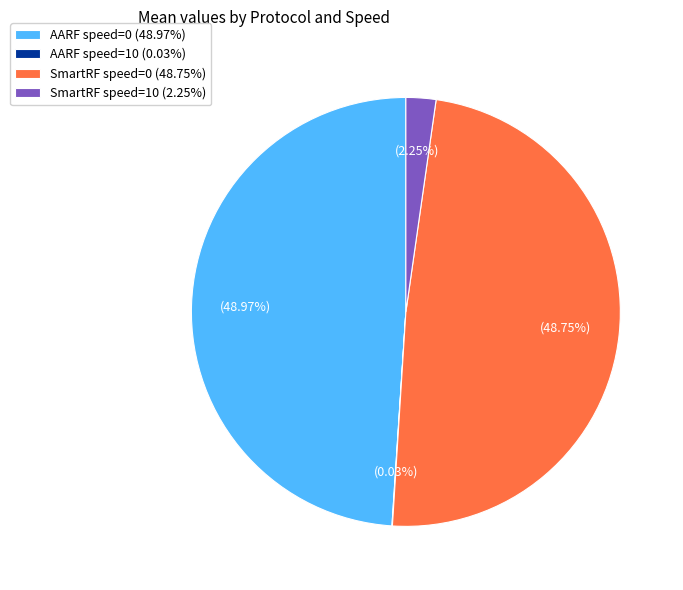

Does AARF speed=0 account for over 50% of the chart?

No